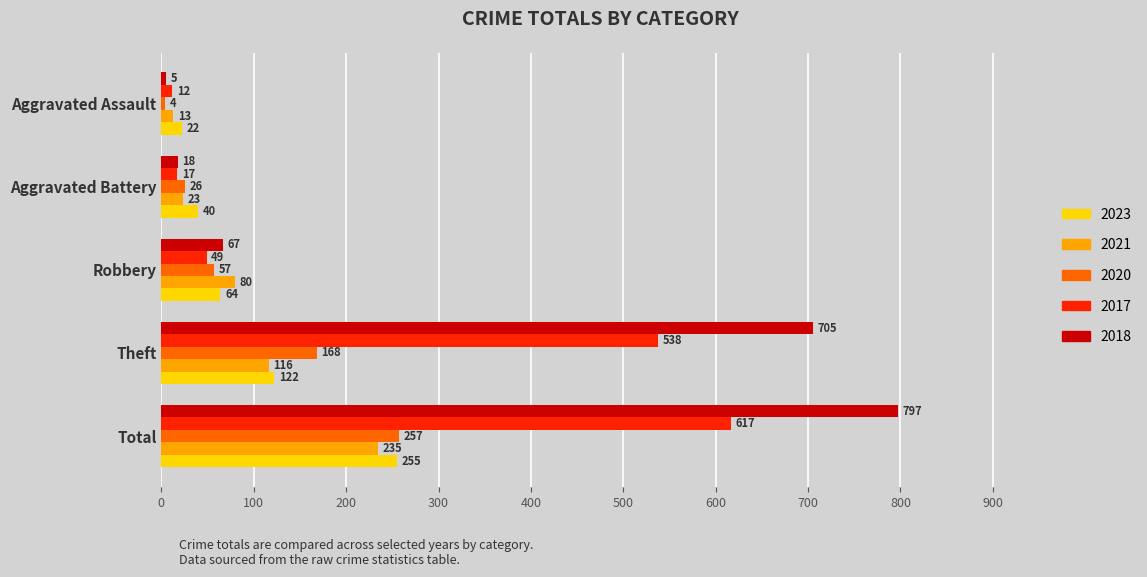

List the series in order of their peak value, lowest first.

2021, 2023, 2020, 2017, 2018